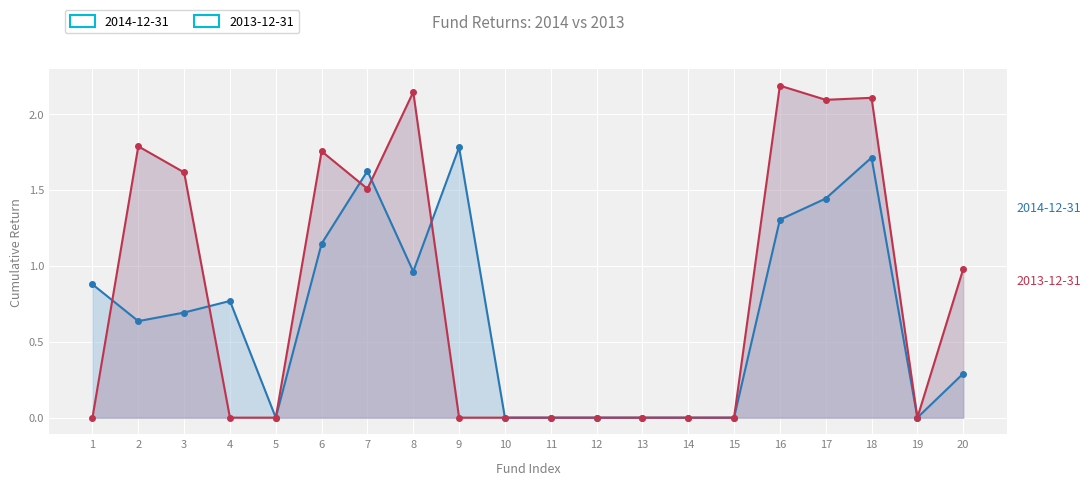

The 2014-12-31 series shows 0.0 at 15. True or false?

True